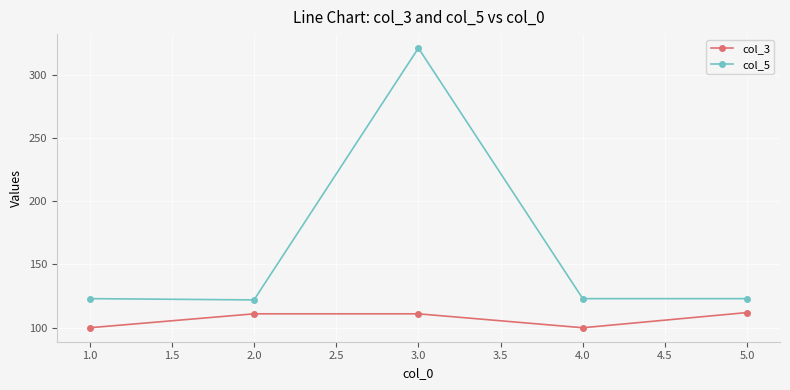

Which series has the widest spread of values?

col_5